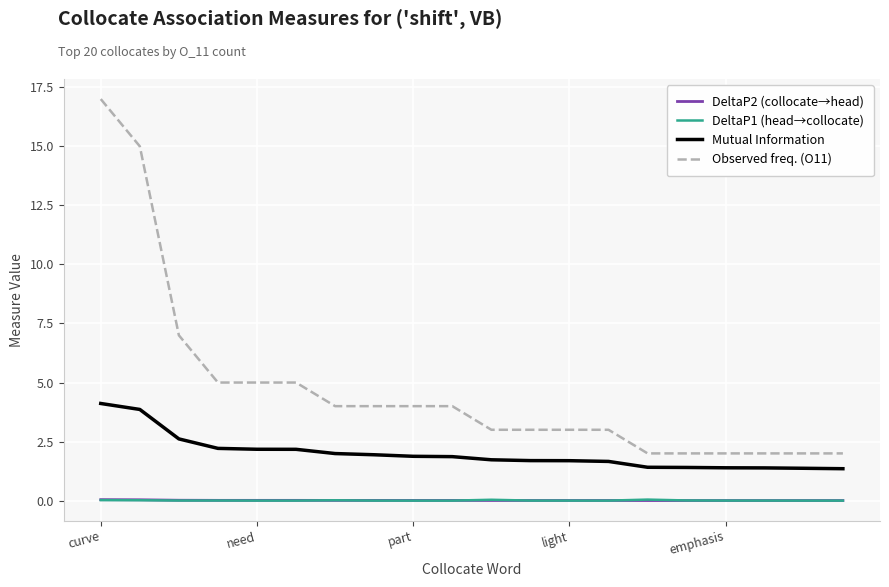

Which series has the widest spread of values?

Observed freq. (O11)